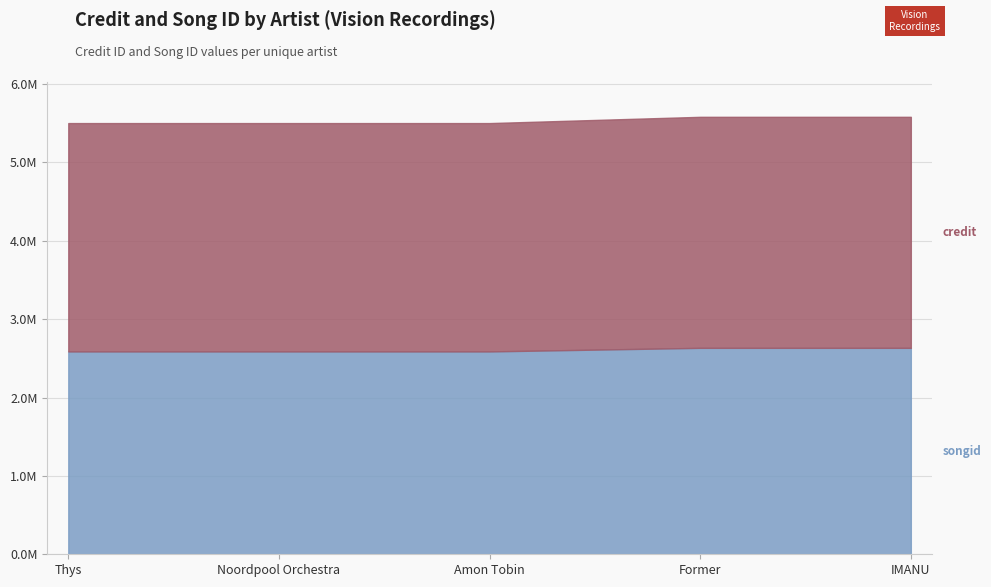

Where is songid nearest to the value 2611240?

IMANU